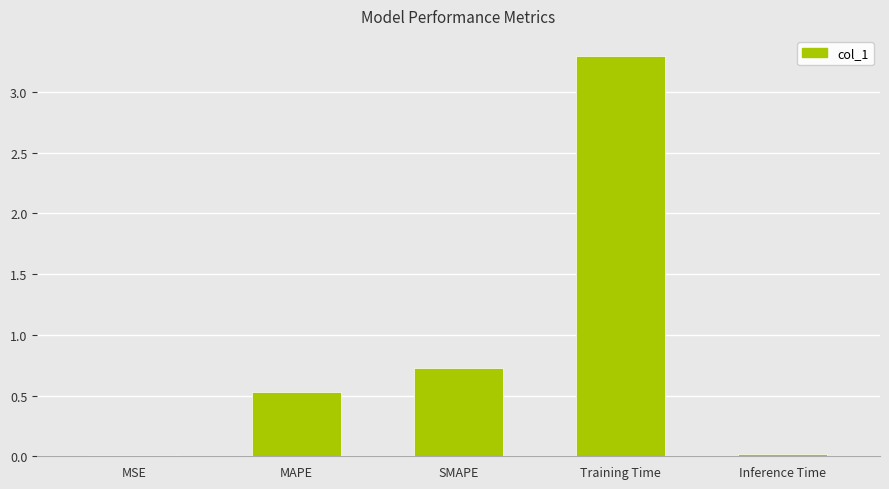

What is the label of the 1st bar from the right?

Inference Time